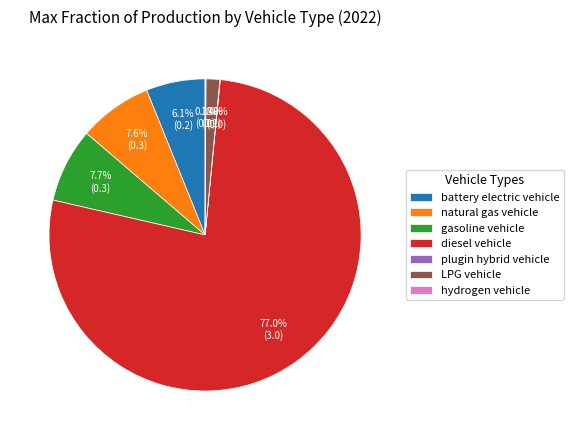

What portion of the pie excludes natural gas vehicle?

92.4%